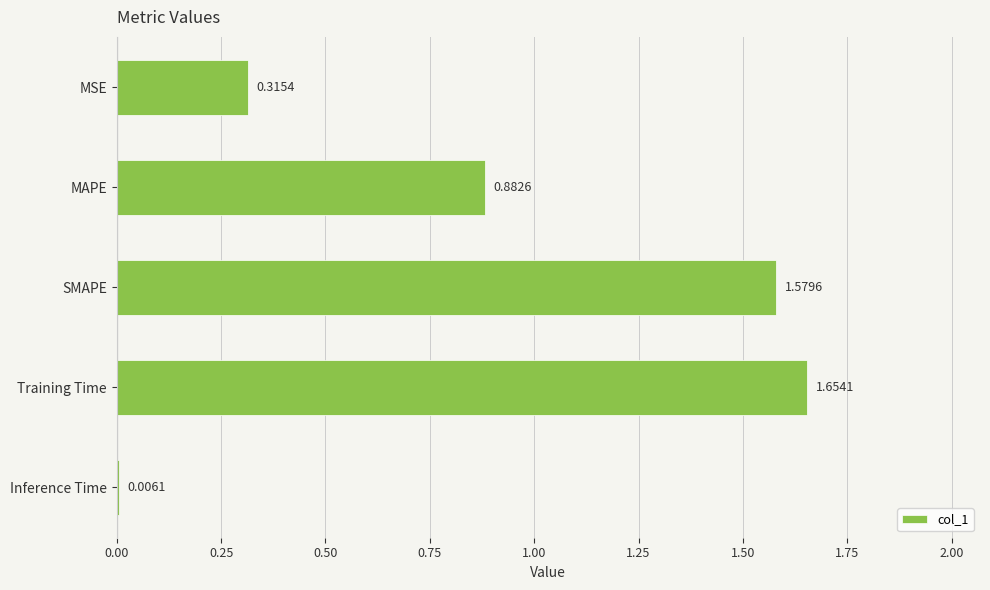

What is the change in value from MAPE to Inference Time?

-0.9